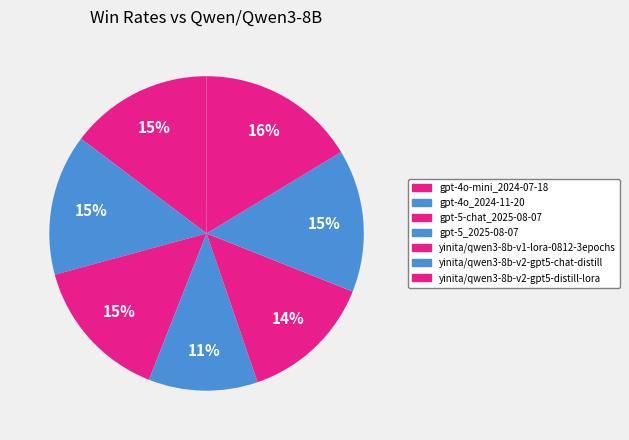

To the nearest percent, what percentage of the pie is yinita/qwen3-8b-v1-lora-0812-3epochs?

14%